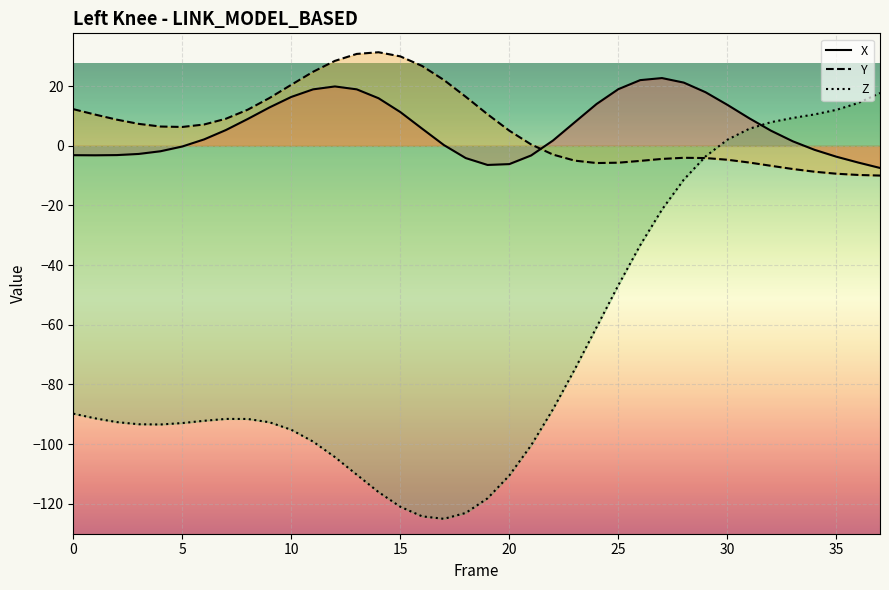

At which label is Z closest to -53?

25